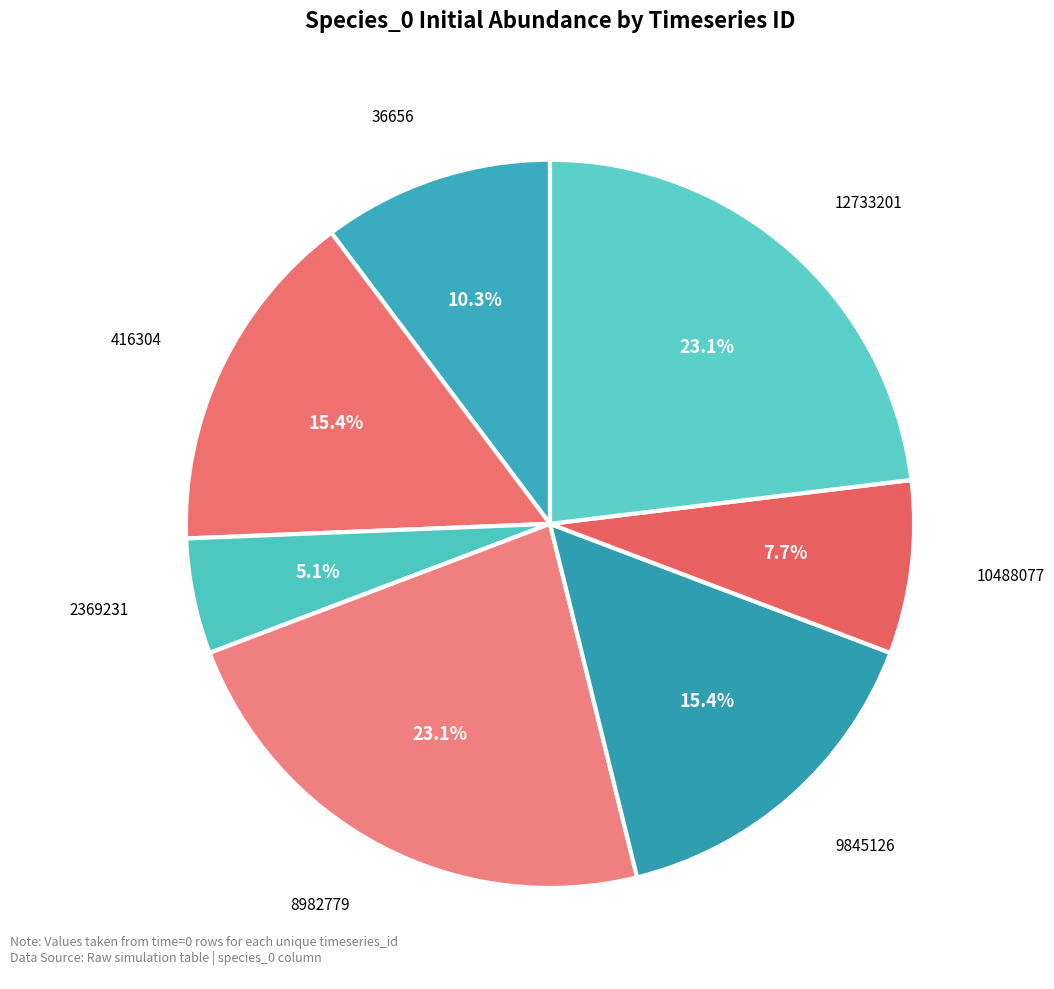

Does any single category account for the majority?

No